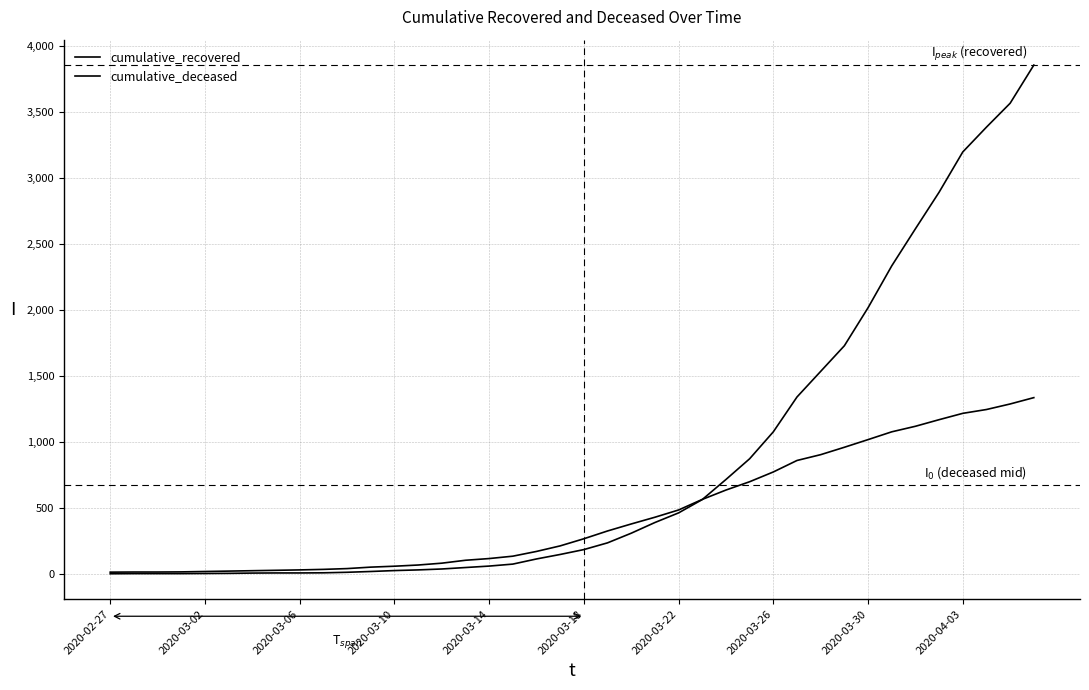

Which label corresponds to the smallest value in the chart?

2020-02-27